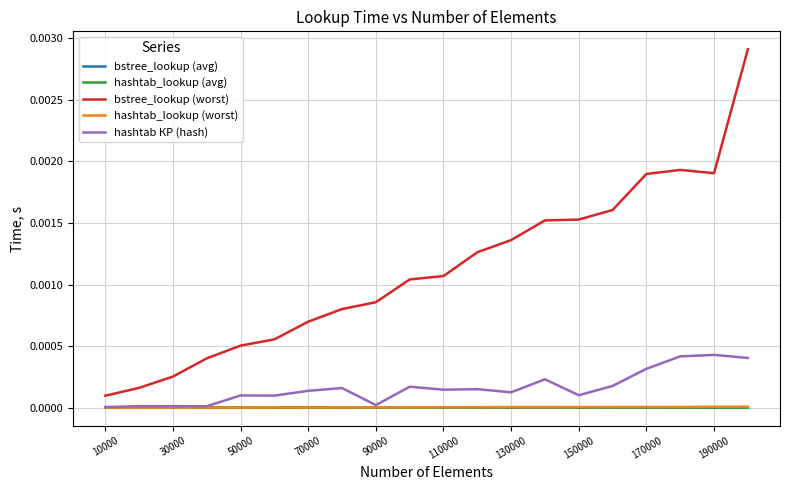

Which series has the largest total across all categories?

bstree_lookup (worst)